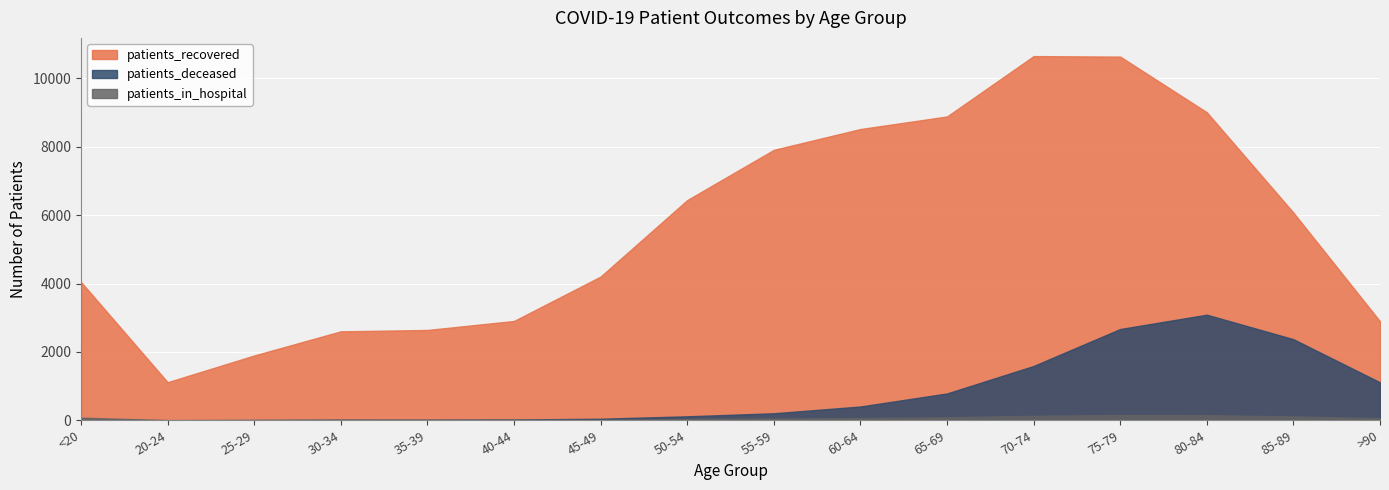

What are all the series names shown in the legend?

patients_recovered, patients_deceased, patients_in_hospital